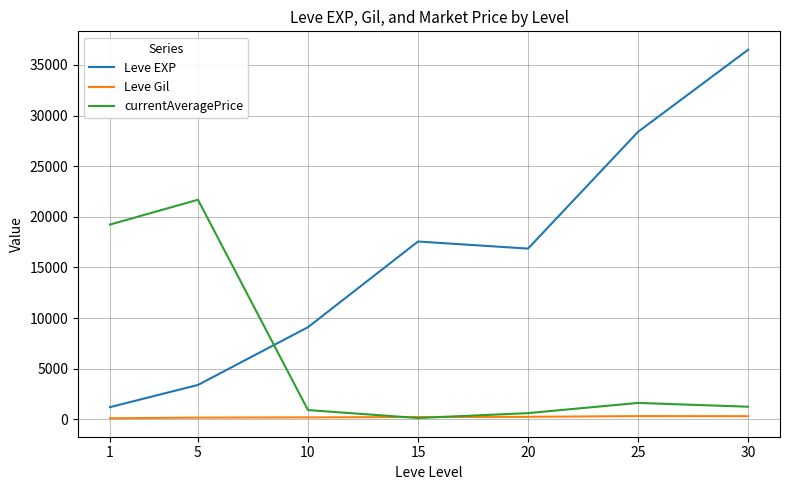

List the series in order of their overall mean, highest first.

Leve EXP, currentAveragePrice, Leve Gil